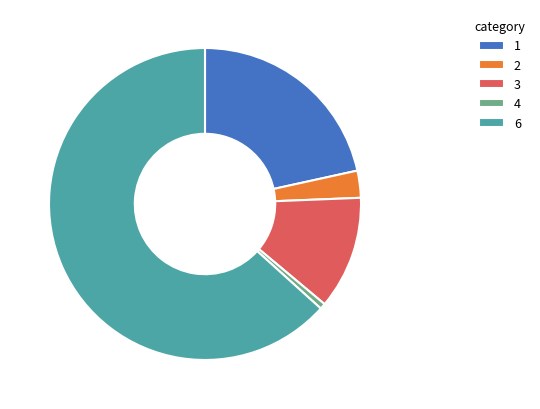

Is there any slice that represents more than half of the pie?

Yes